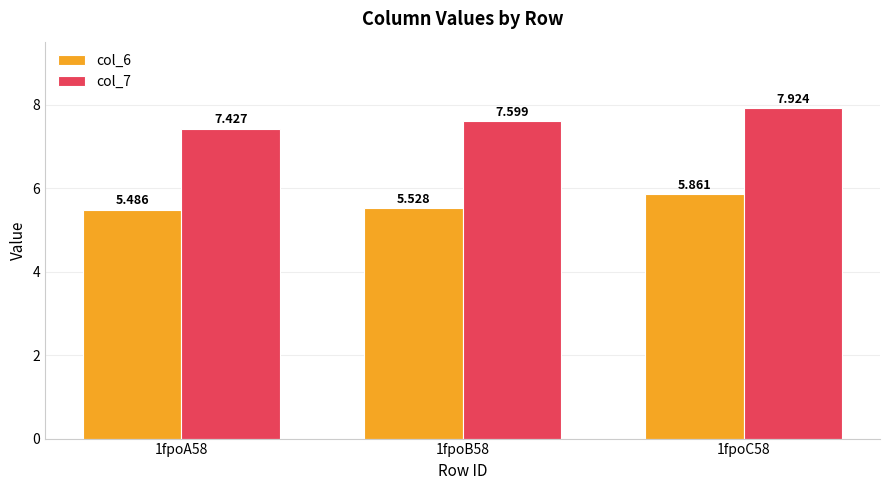

The value of col_7 at 1fpoA58 is 7.4. True or false?

True